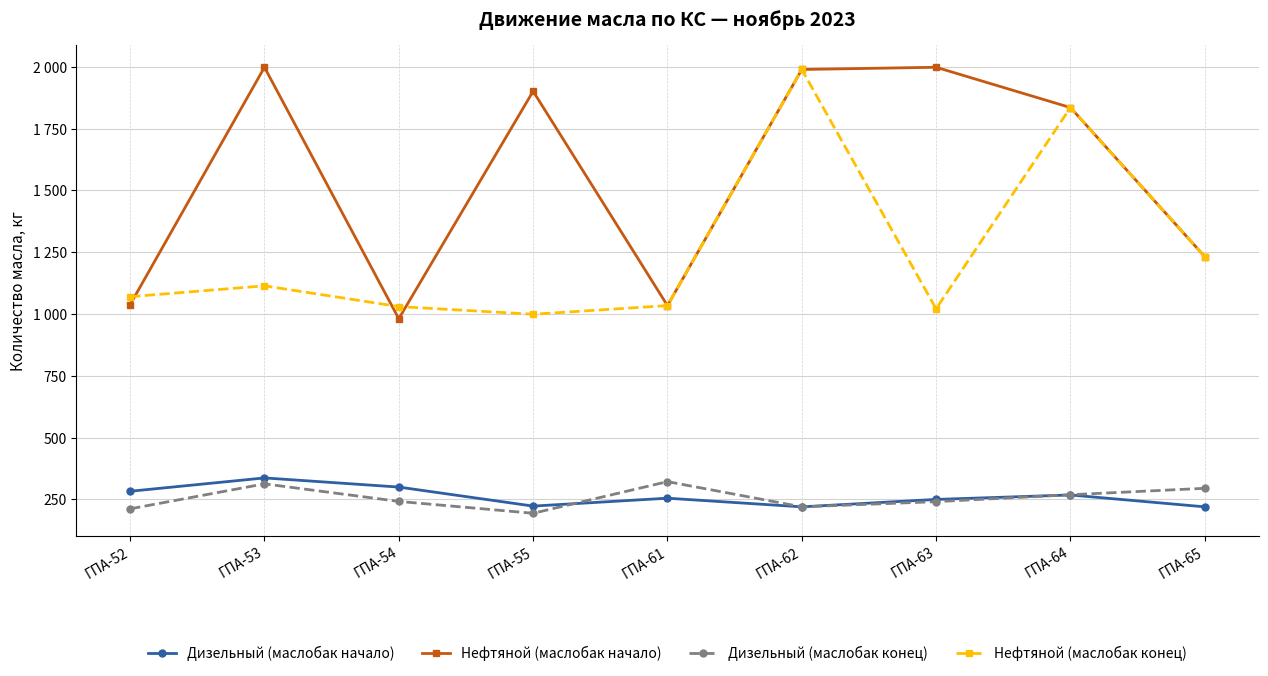

What is the average value of the Нефтяной (маслобак конец) series?

1258